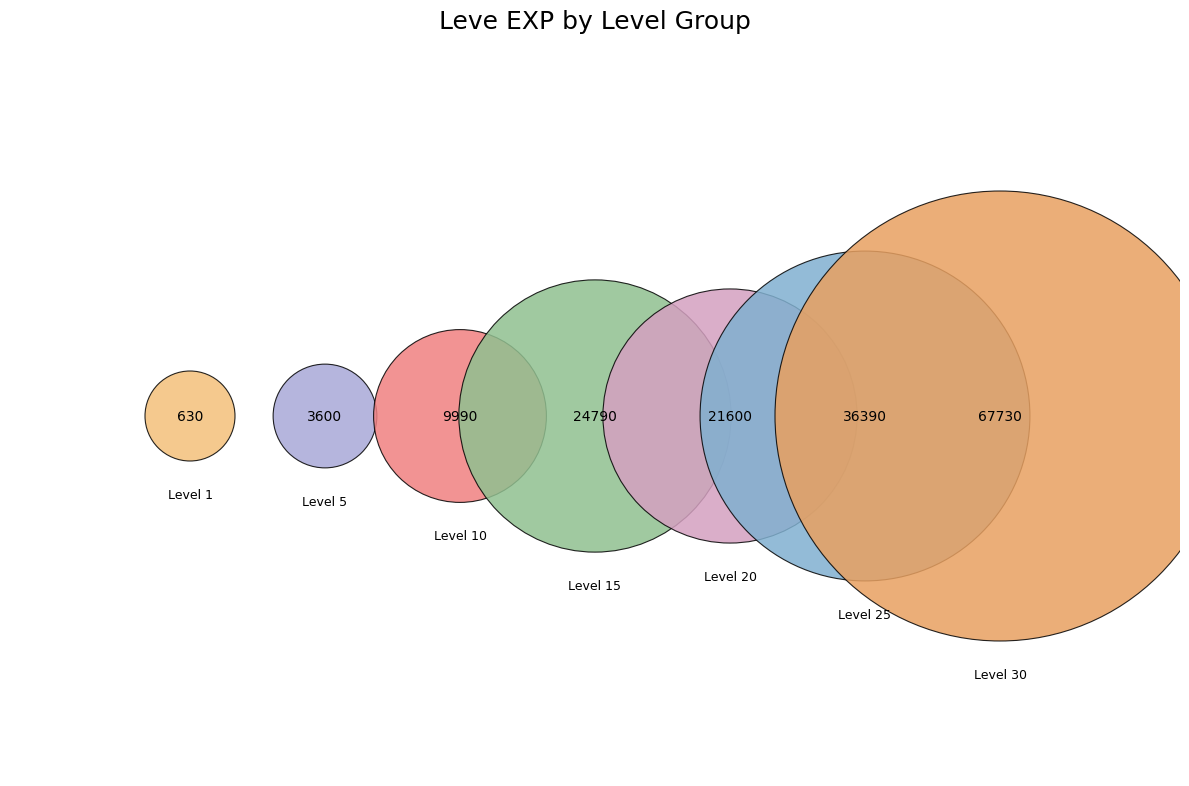

To the nearest percent, what is the average slice percentage?

14%